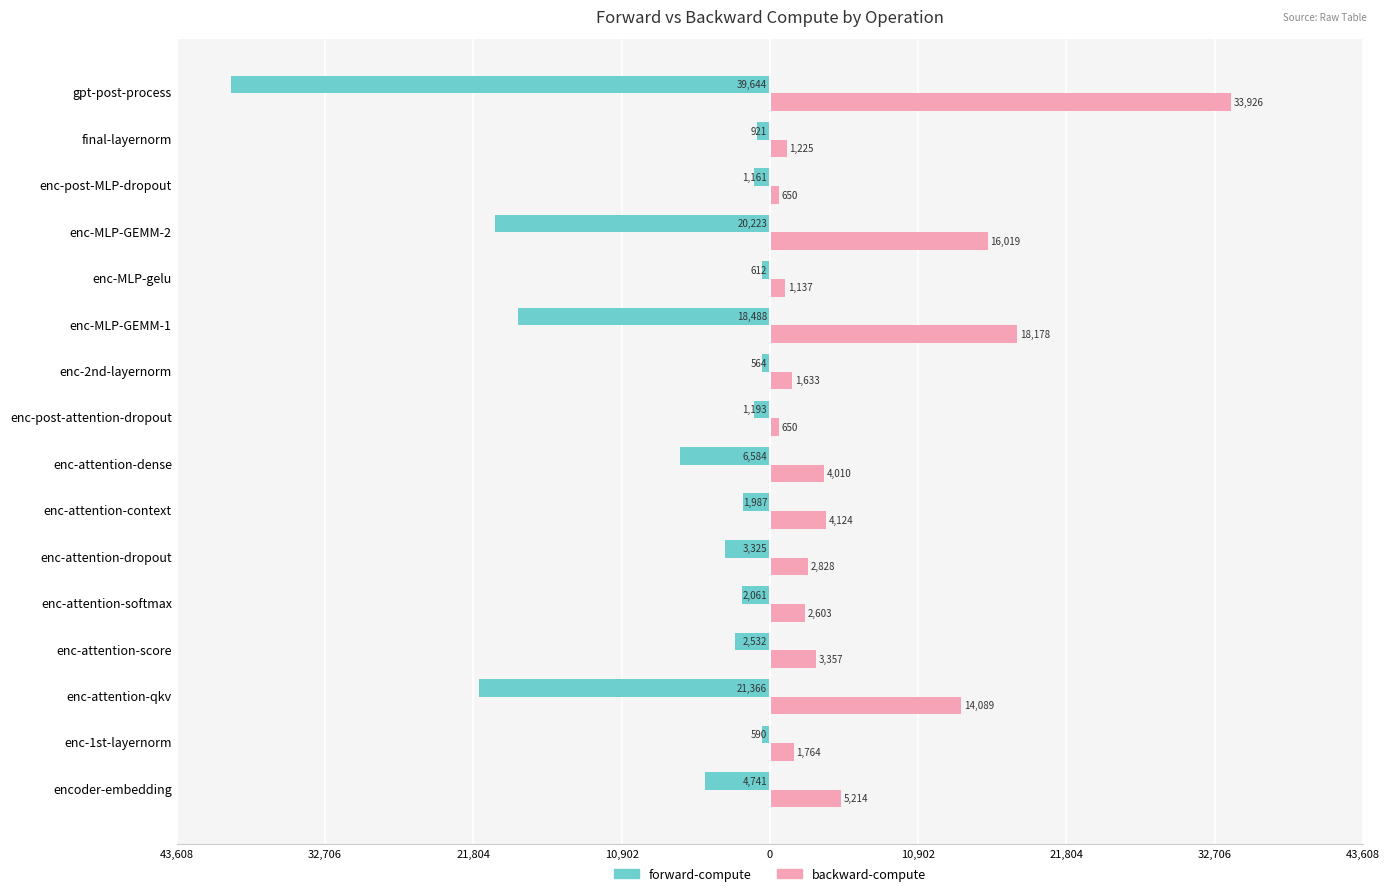

What is the sum of all forward-compute values?

-125988.2